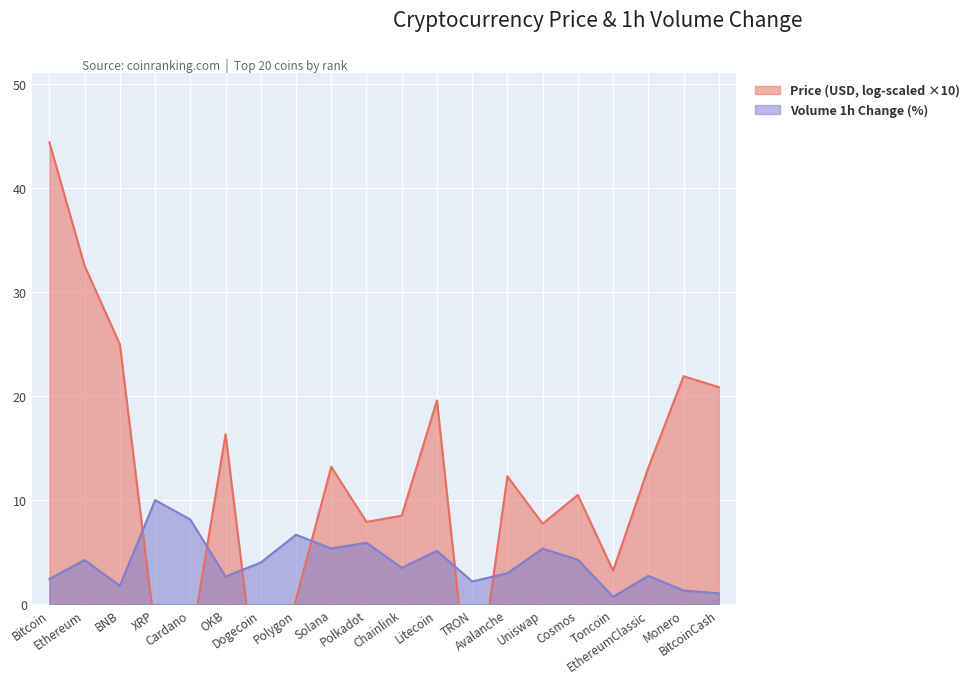

Does the chart display data point markers on the line(s)?

No